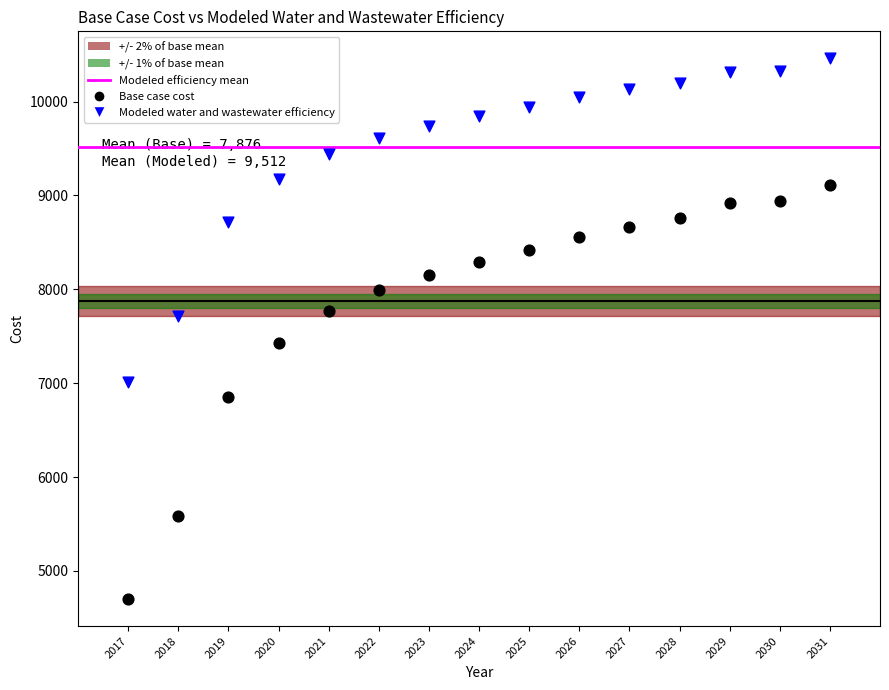

Across all data points, what is the range of X values (max minus min)?

14.0